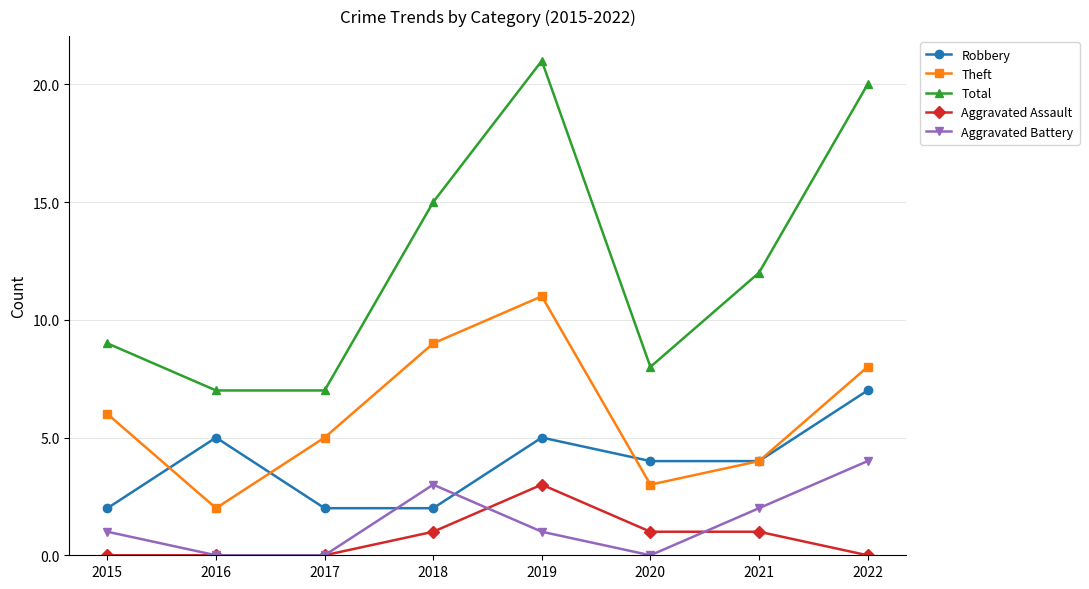

How many interior local peaks does the Aggravated Battery series have?

1